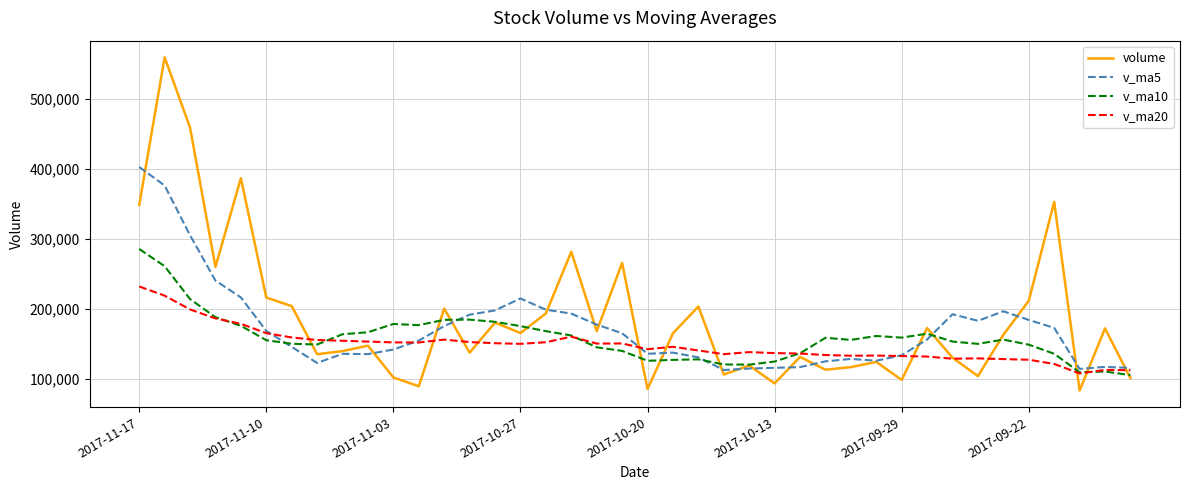

List the series in order of their peak value, lowest first.

v_ma20, v_ma10, v_ma5, volume